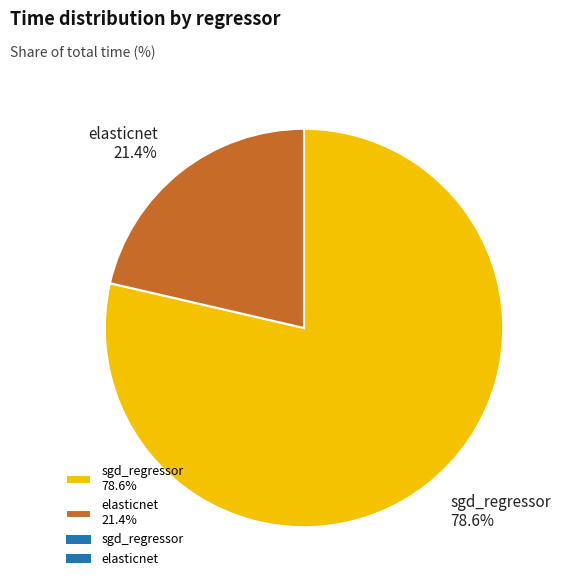

Do sgd_regressor and elasticnet together represent more than half of the pie?

Yes